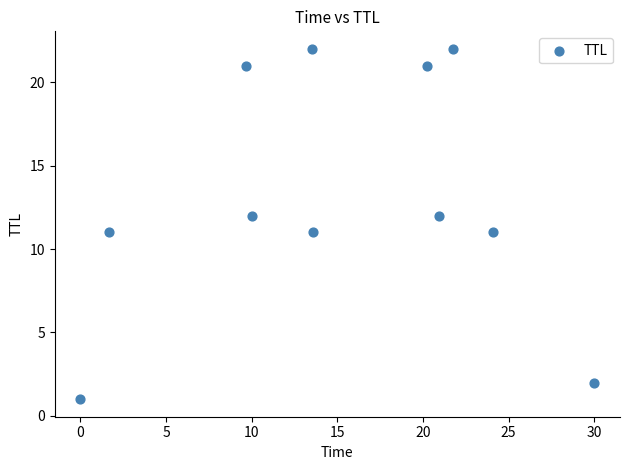

What is the range of Y values (max minus min)?

21